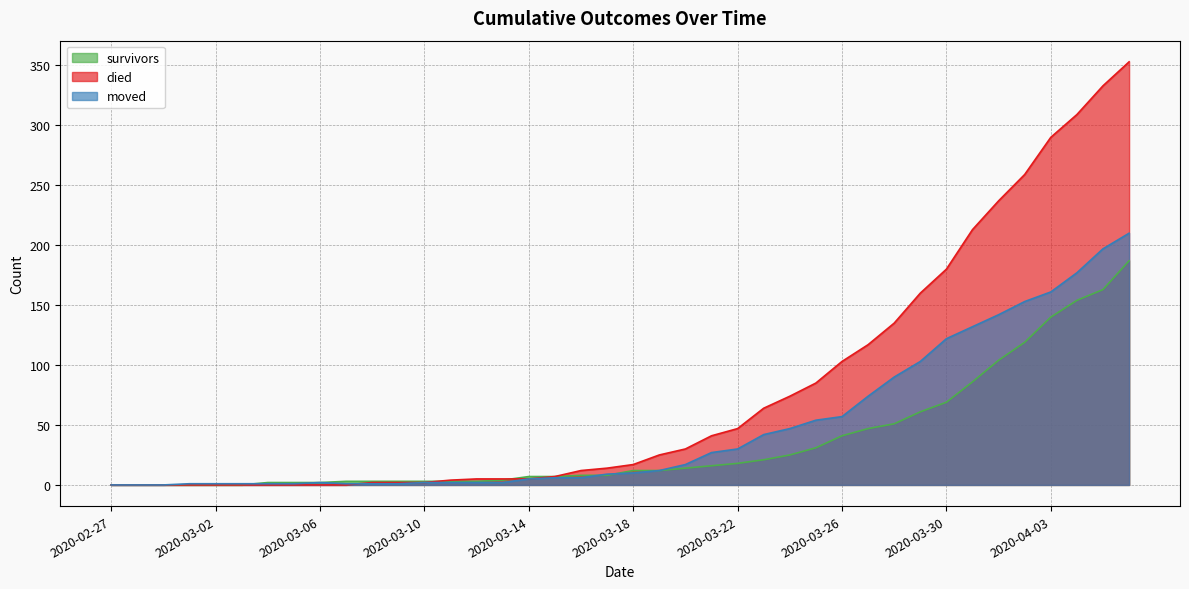

At how many categories does at least one series exceed 280?

4